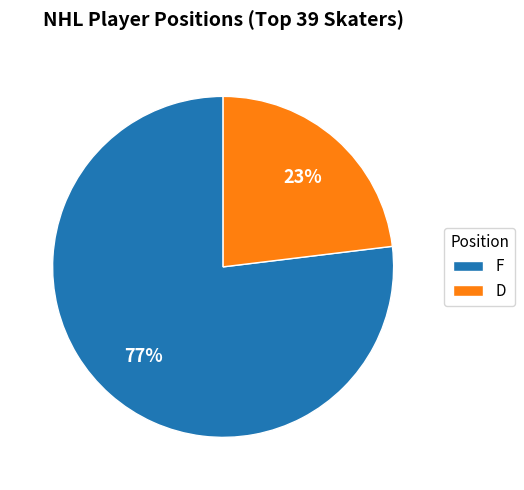

True or false: D accounts for 14% of the total.

False